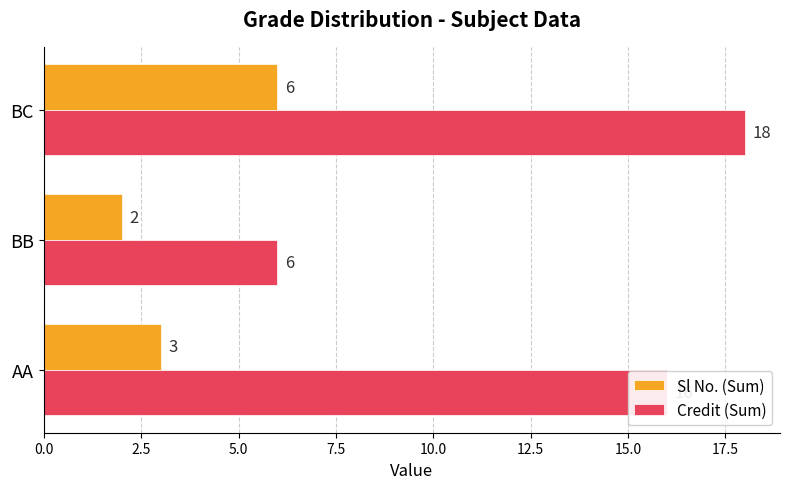

Which series has the largest total across all categories?

Credit (Sum)